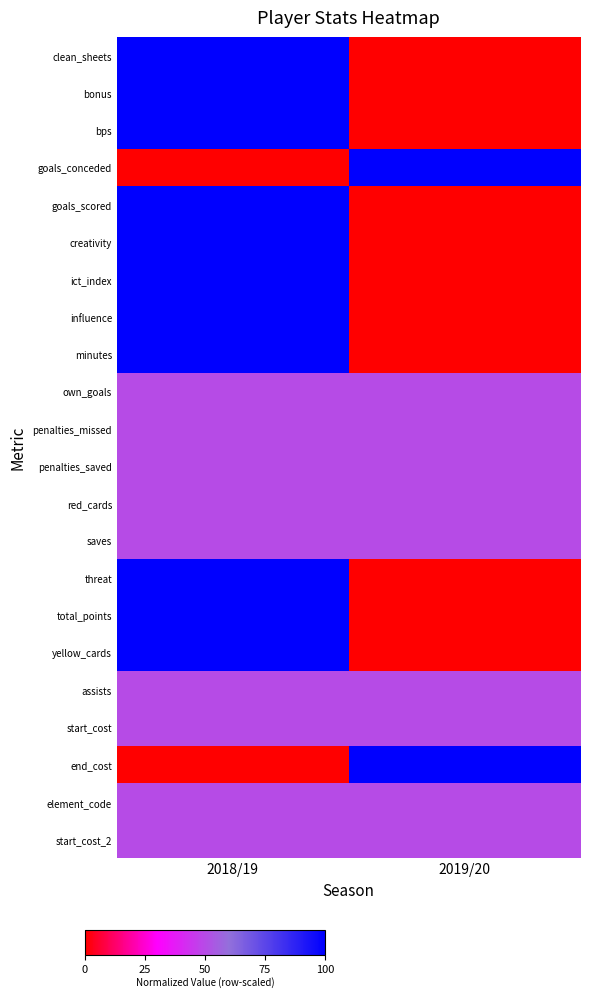

At how many categories does at least one series exceed 0?

2